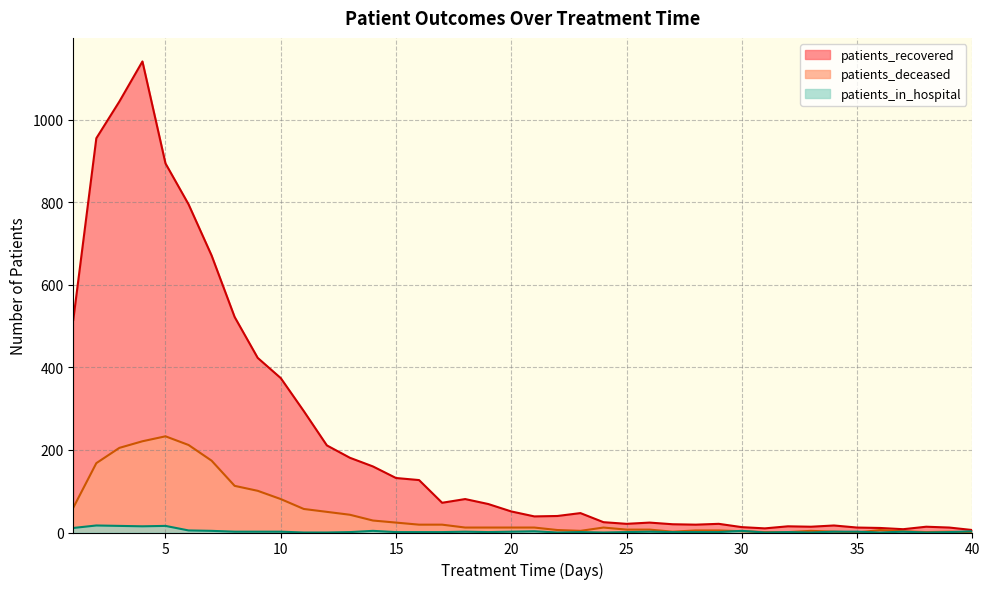

What is the spread (max minus min) of values at 16?

126